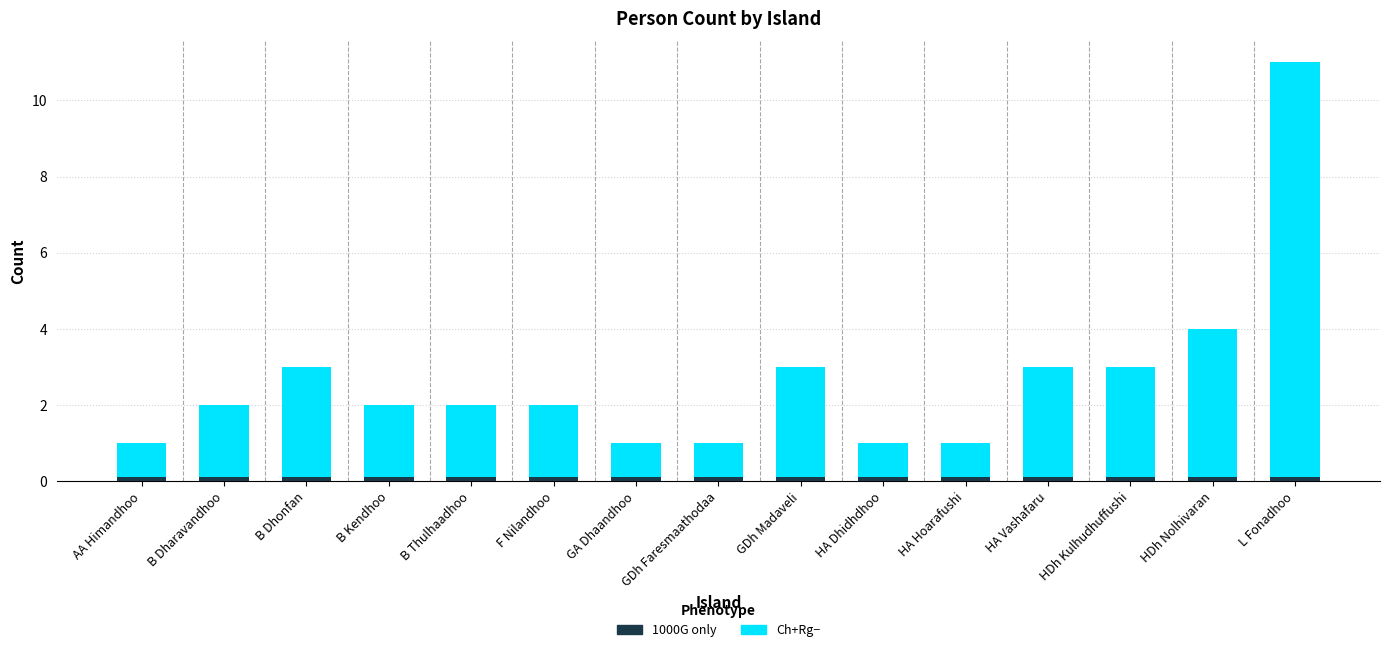

Reading left to right, list all the values displayed in this chart.

Ch+Rg−: 1.0	2.0	3.0	2.0	2.0	2.0	1.0	1.0	3.0	1.0	1.0	3.0	3.0	4.0	11.0
1000G only: 0.1	0.1	0.1	0.1	0.1	0.1	0.1	0.1	0.1	0.1	0.1	0.1	0.1	0.1	0.1